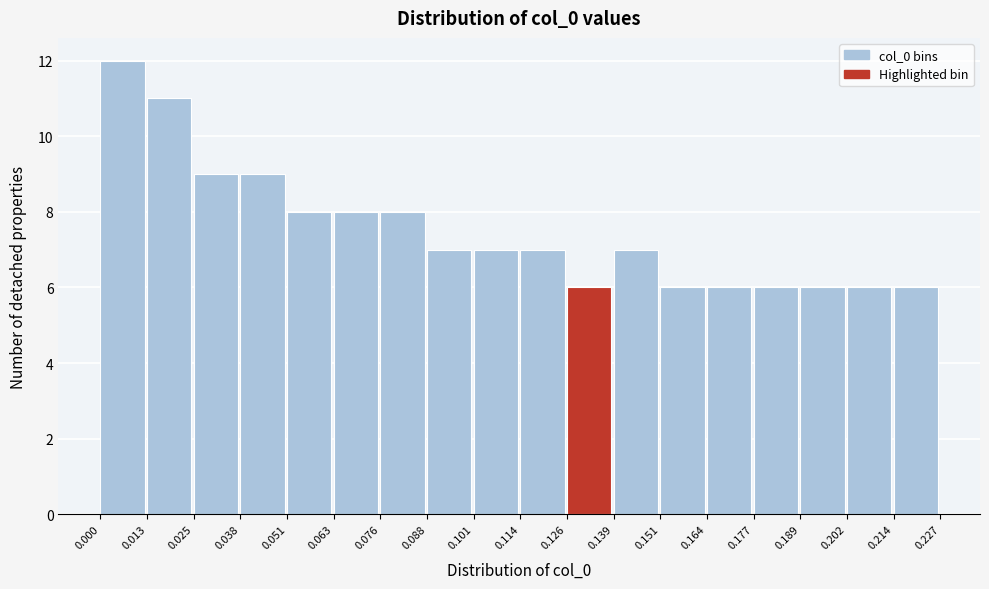

How tall is the bar that spans 0.177 to 0.189 on the x-axis? The values are not printed on the chart, so give them approximately, as read against the axis.

6